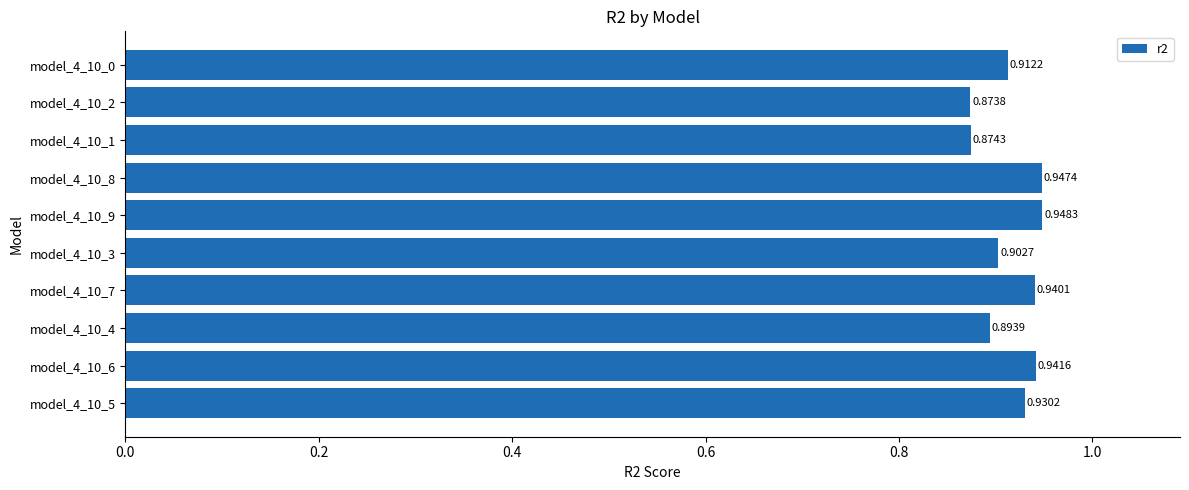

What is the sum of the values at model_4_10_3 and model_4_10_2?

1.8